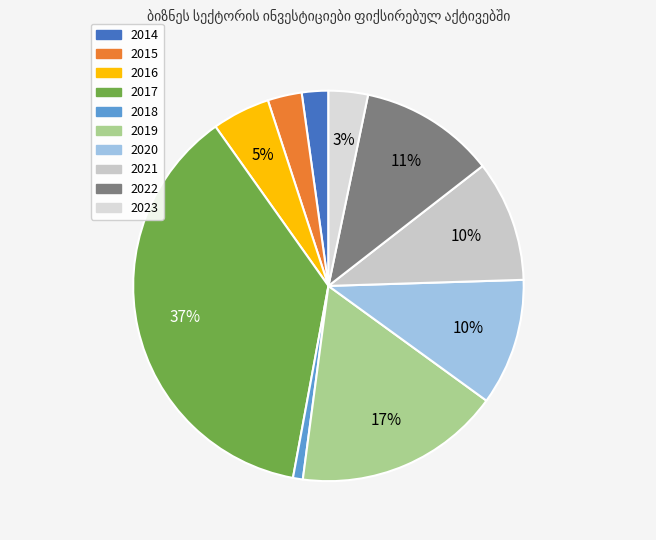

To the nearest percent, what is the average slice percentage?

10%